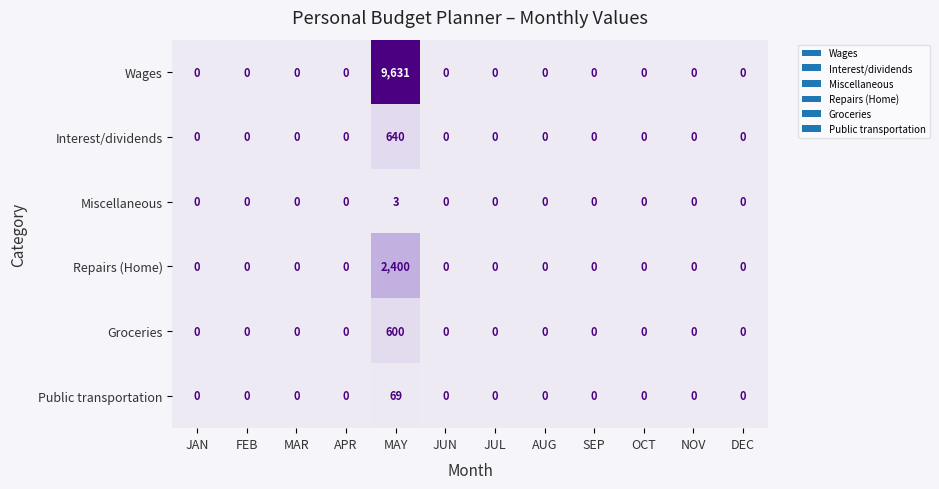

At which category is the sum across all series the highest?

MAY